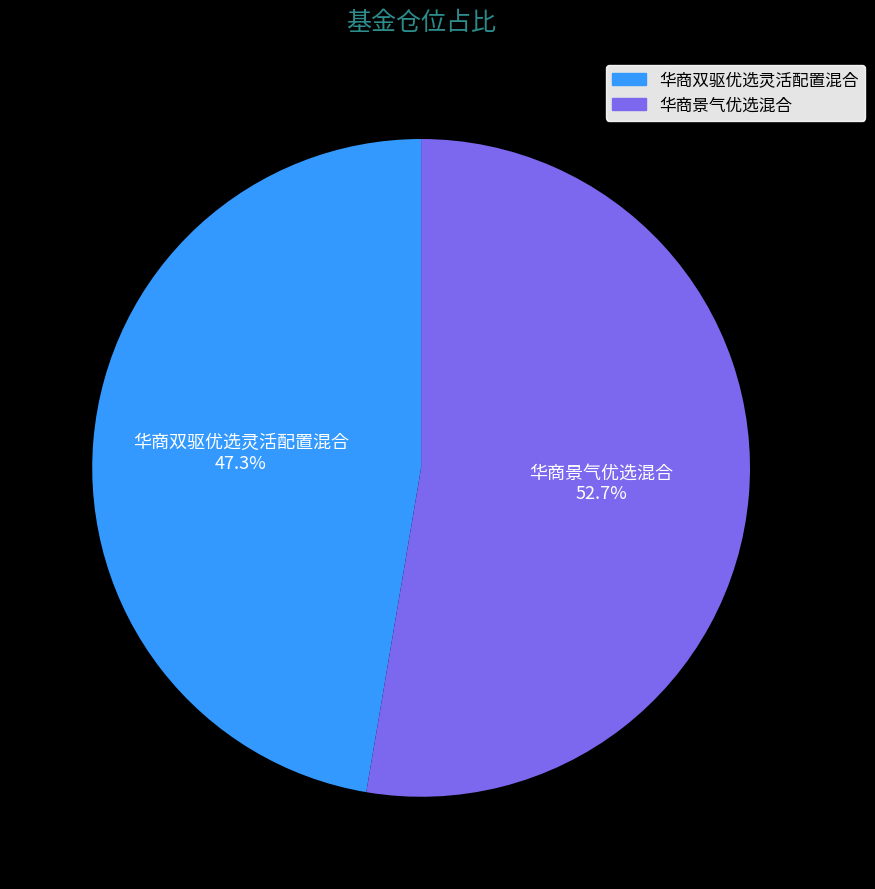

To the nearest percent, what is the difference between the largest and smallest slice percentages?

5%